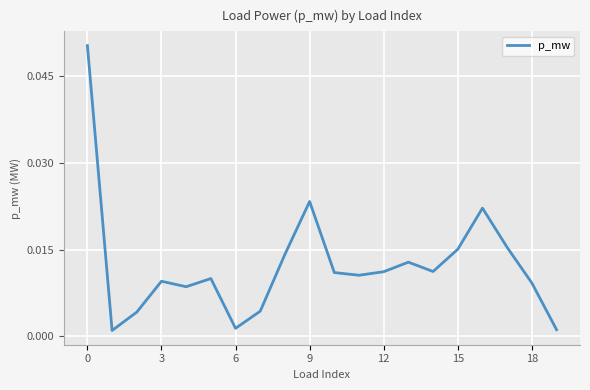

Is this an area chart (filled region under the line)?

No